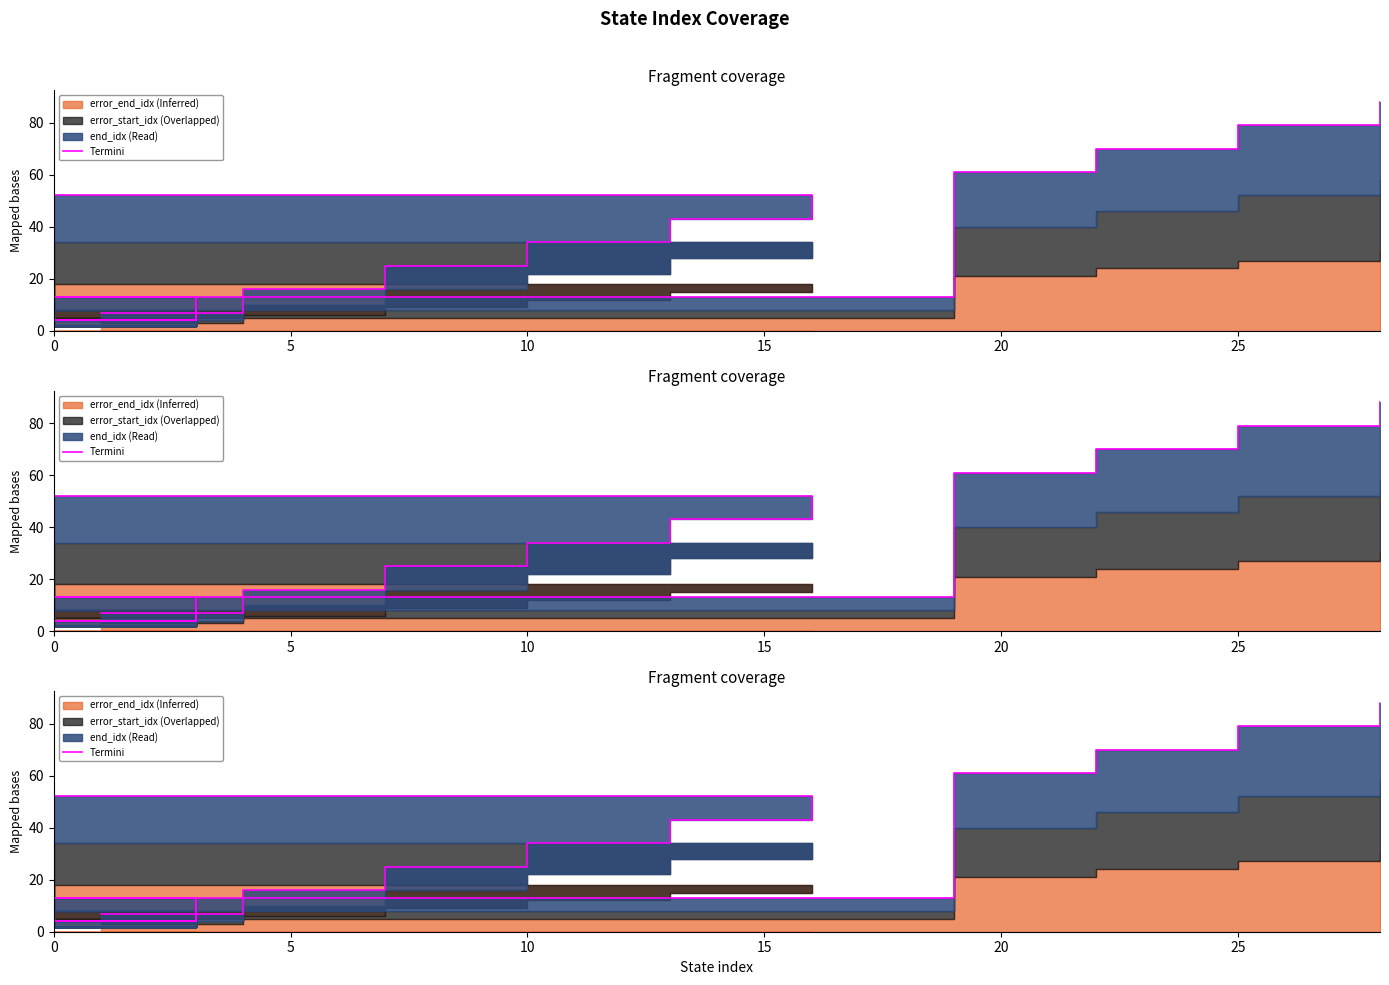

What is the difference between the values at 25 and 10?

27